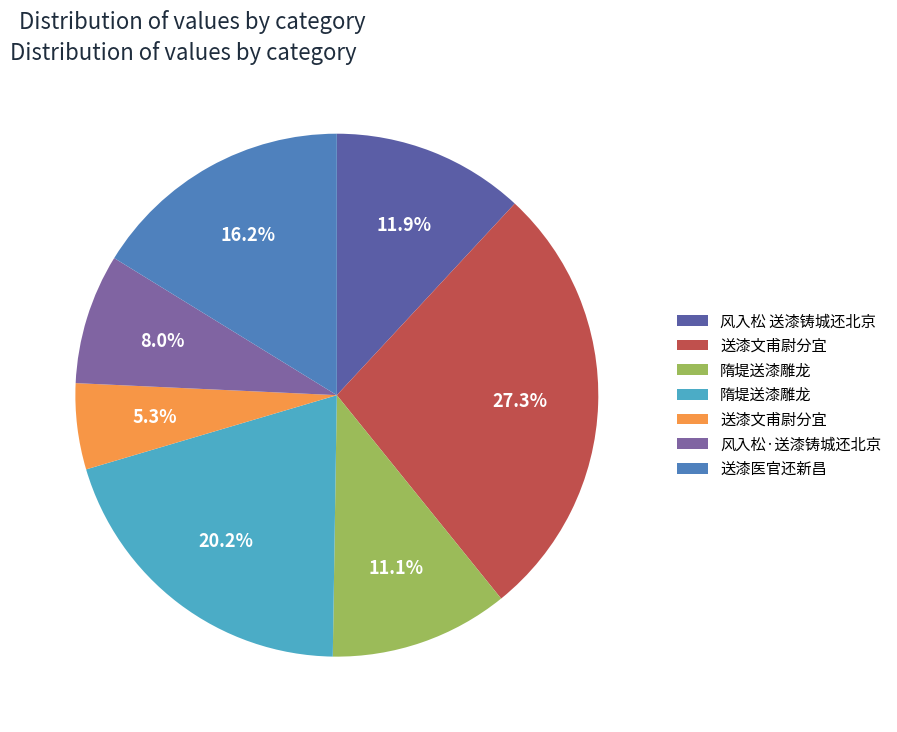

Count the number of slices in the pie.

7